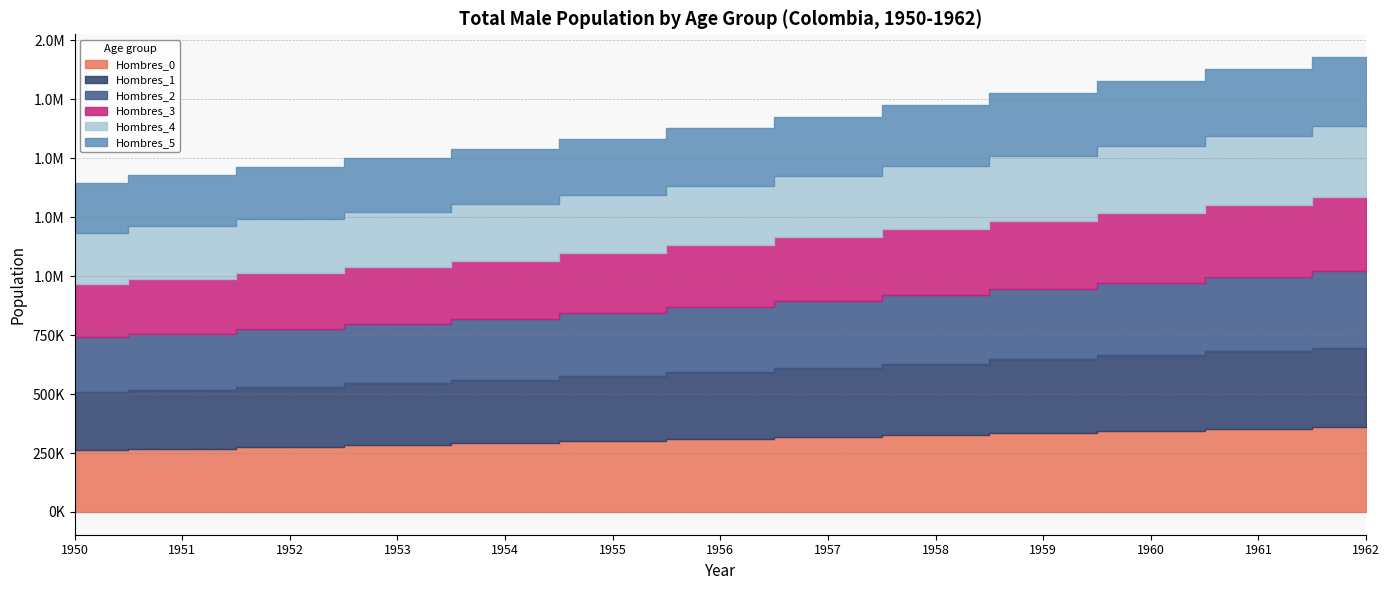

Is it true that Hombres_2 equals 316507 at 1961?

True